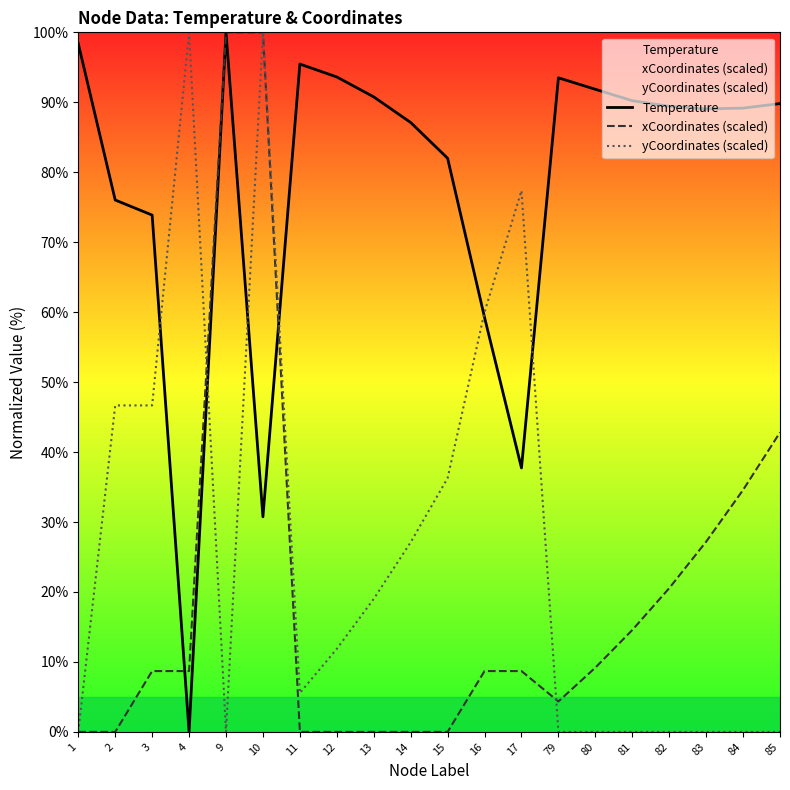

What are all the series names shown in the legend?

Temperature, xCoordinates (scaled), yCoordinates (scaled)